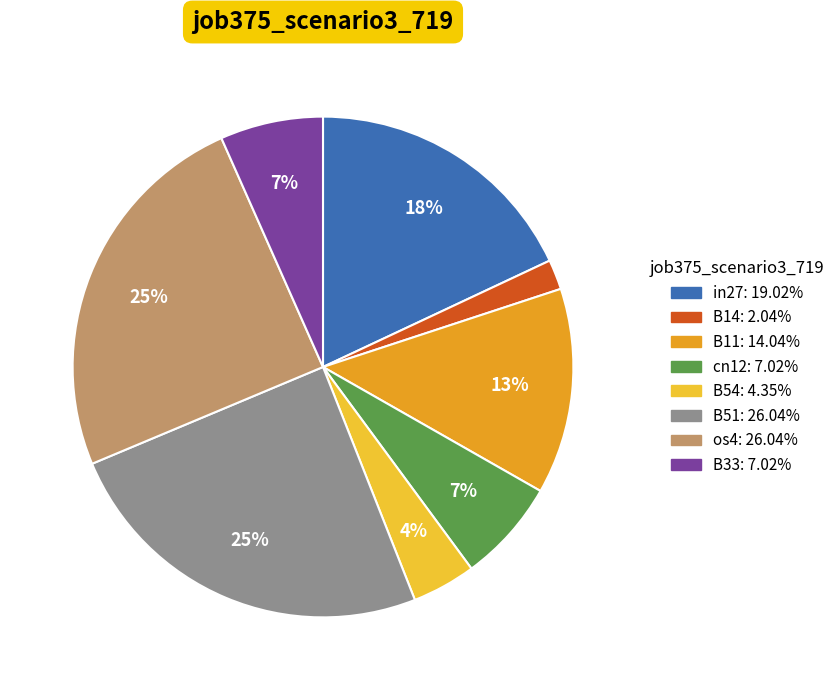

What is the smallest slice in the pie chart?

B14